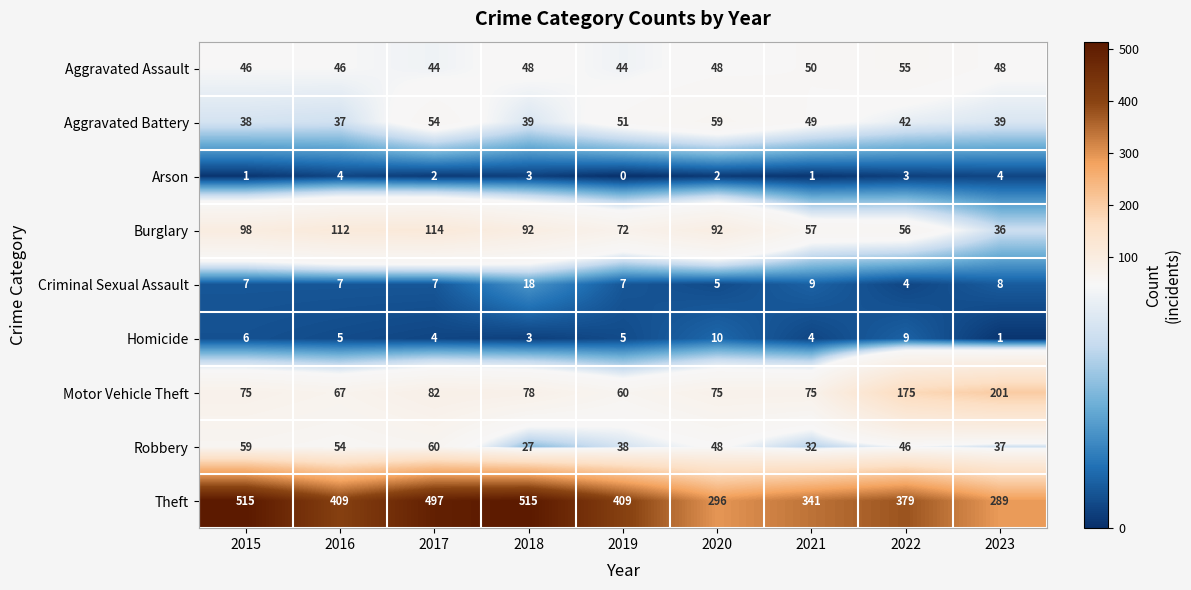

Is the value of Robbery at 2020 greater than the value of Homicide at 2018?

Yes